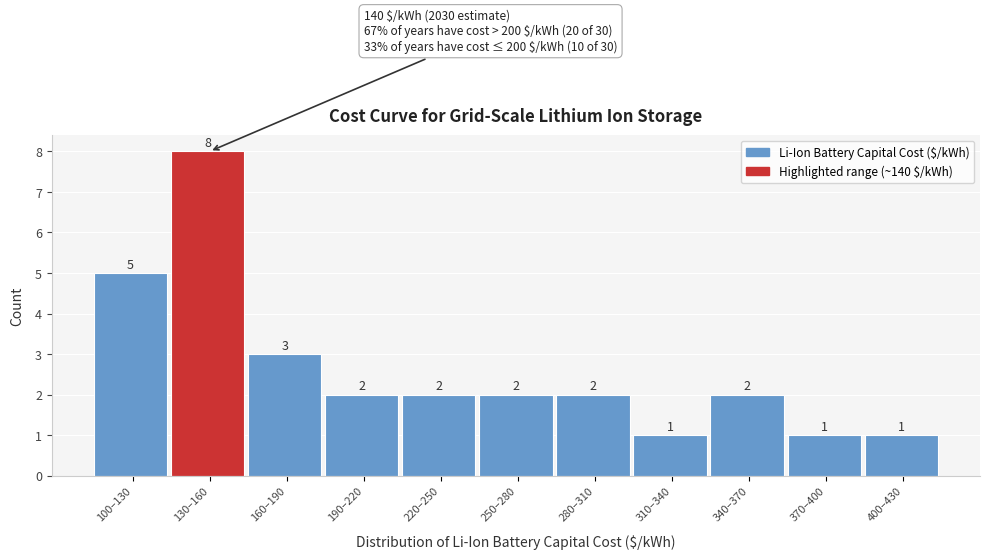

Reading left to right, extract all data points from this chart.

100–130=5	130–160=8	160–190=3	190–220=2	220–250=2	250–280=2	280–310=2	310–340=1	340–370=2	370–400=1	400–430=1